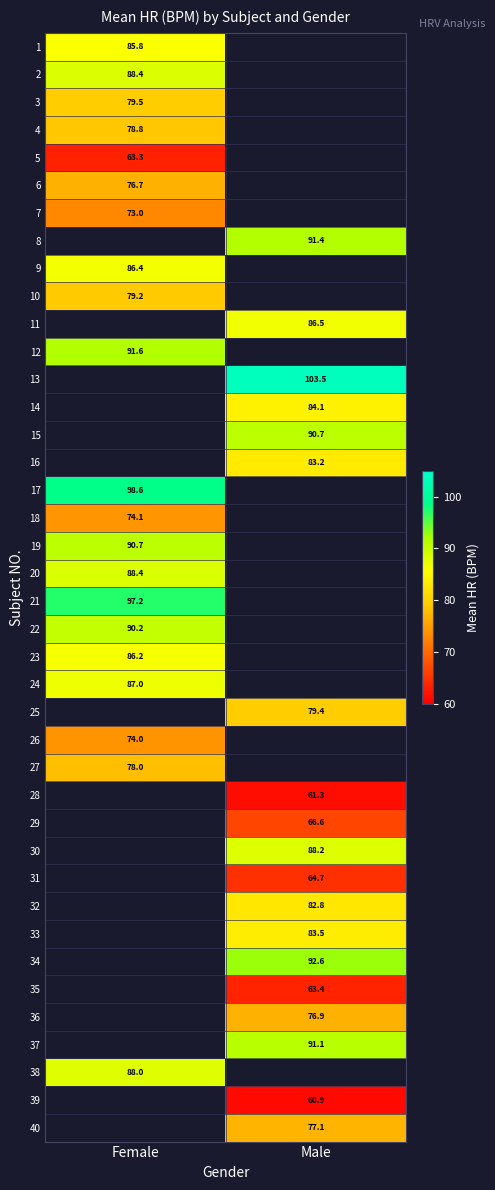

Rank the categories by 27 value from highest to lowest.

Female, Male